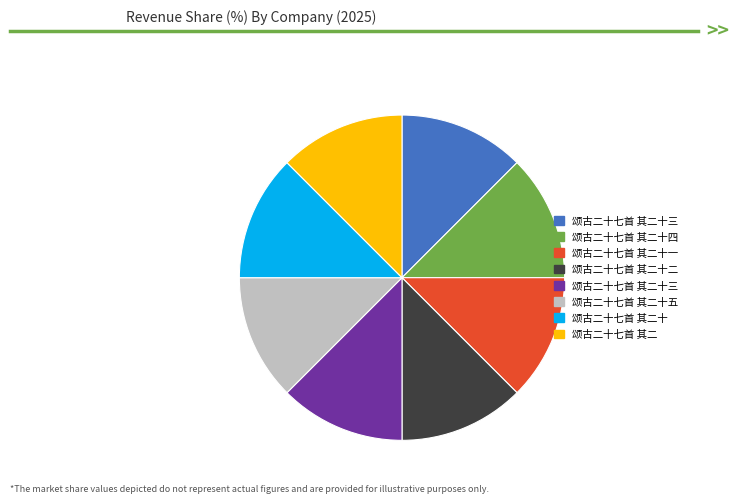

Is there any slice that represents more than half of the pie?

No